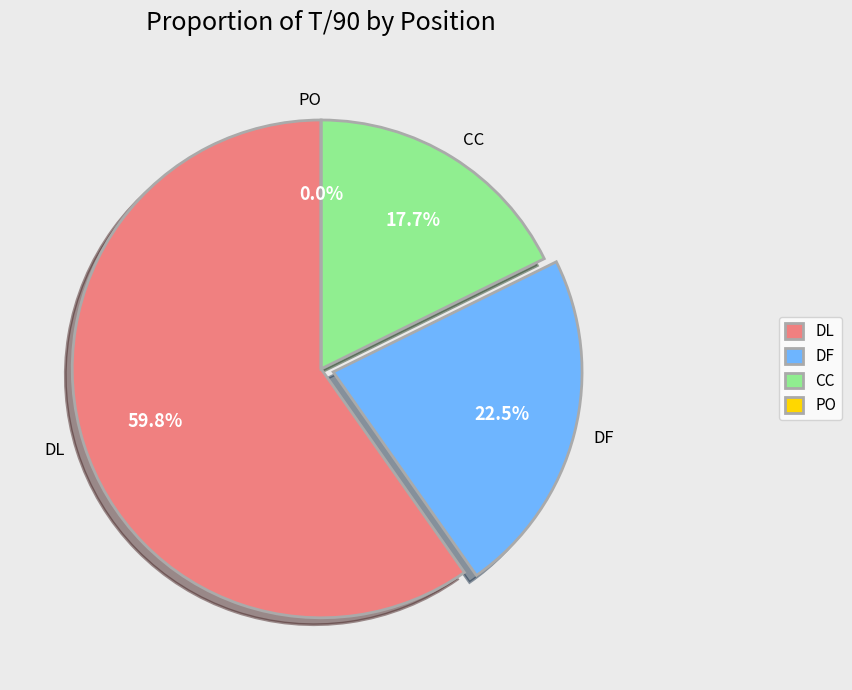

How many segments does this pie chart have?

4